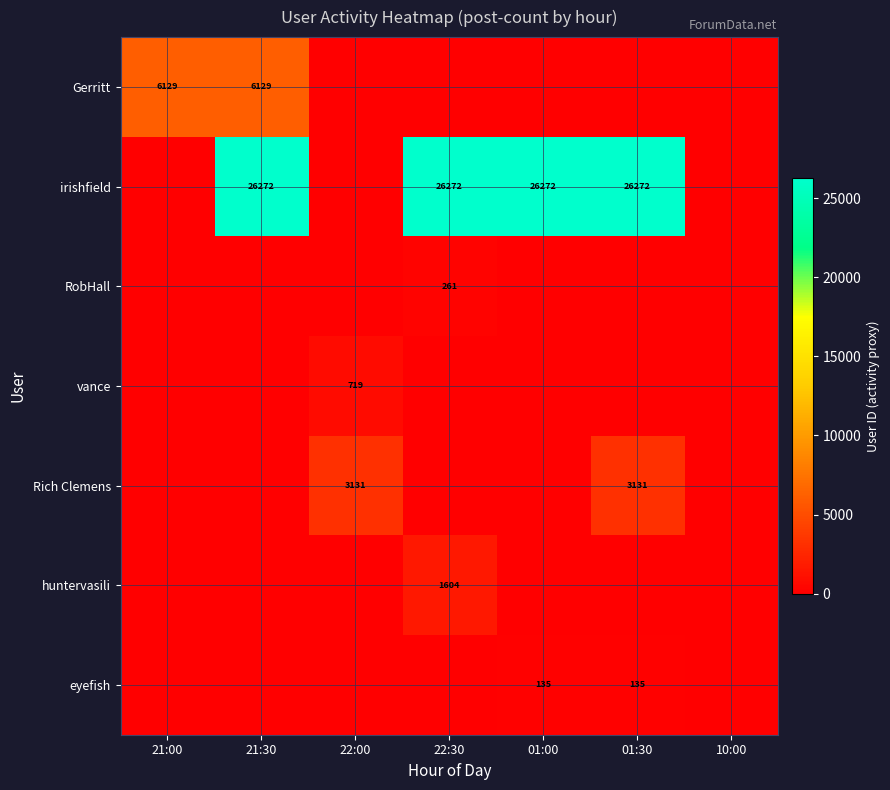

What is the spread (max minus min) of values at 21:30?

26272